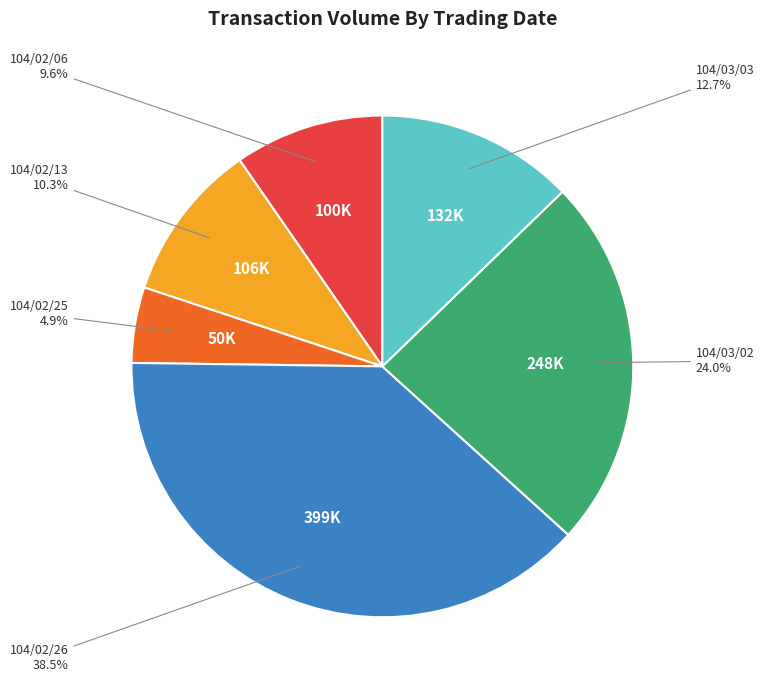

Does any single category account for the majority?

No